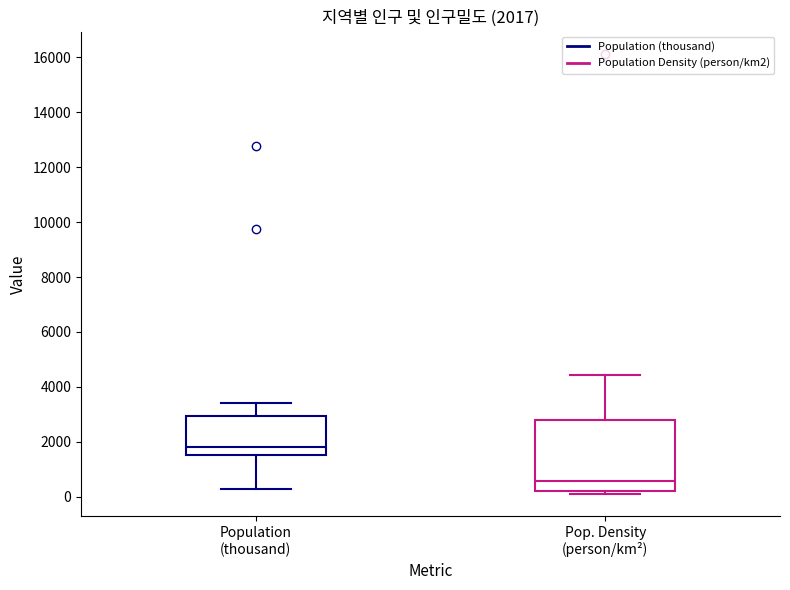

Comparing the boxes themselves (not the whiskers), which one is the tallest?

Pop. Density (person/km²)